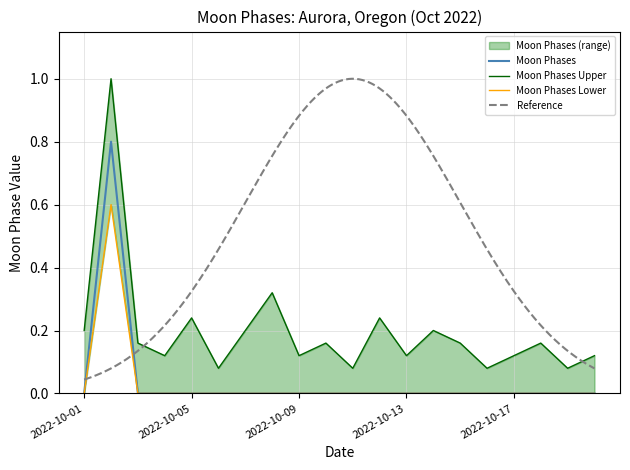

In Moon Phases Lower, how many points are higher than both neighbors (excluding endpoints)?

1